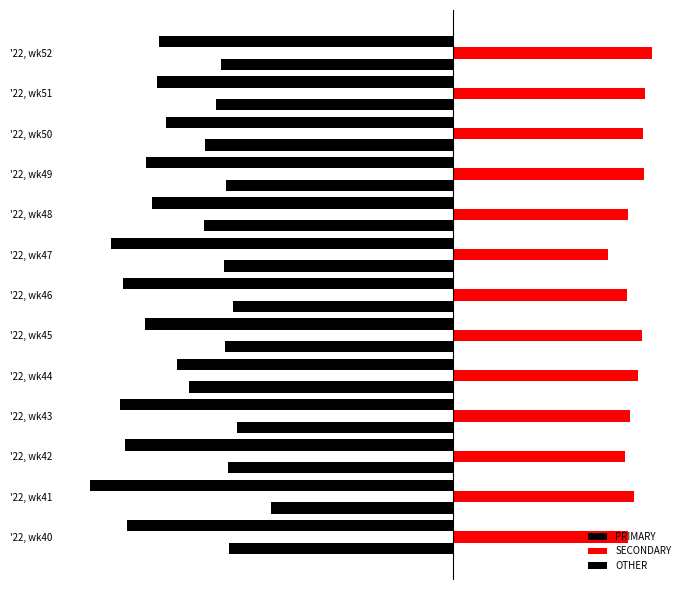

What is the value of the PRIMARY bar at the 12th from the left?

-40.8